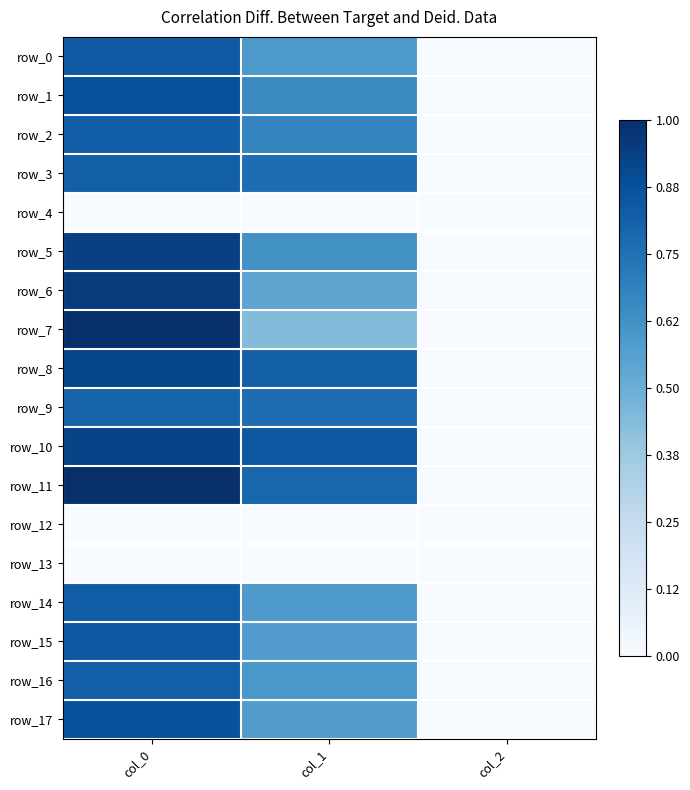

Reading left to right, extract all data points from this chart.

row_0: 0.8	0.6	0.0
row_1: 0.9	0.7	0.0
row_2: 0.8	0.7	0.0
row_3: 0.8	0.8	0.0
row_4: 0.0	0.0	0.0
row_5: 0.9	0.6	0.0
row_6: 1.0	0.5	0.0
row_7: 1.0	0.4	0.0
row_8: 0.9	0.8	0.0
row_9: 0.8	0.8	0.0
row_10: 0.9	0.9	0.0
row_11: 1.0	0.8	0.0
row_12: 0.0	0.0	0.0
row_13: 0.0	0.0	0.0
row_14: 0.8	0.6	0.0
row_15: 0.8	0.6	0.0
row_16: 0.8	0.6	0.0
row_17: 0.9	0.6	0.0